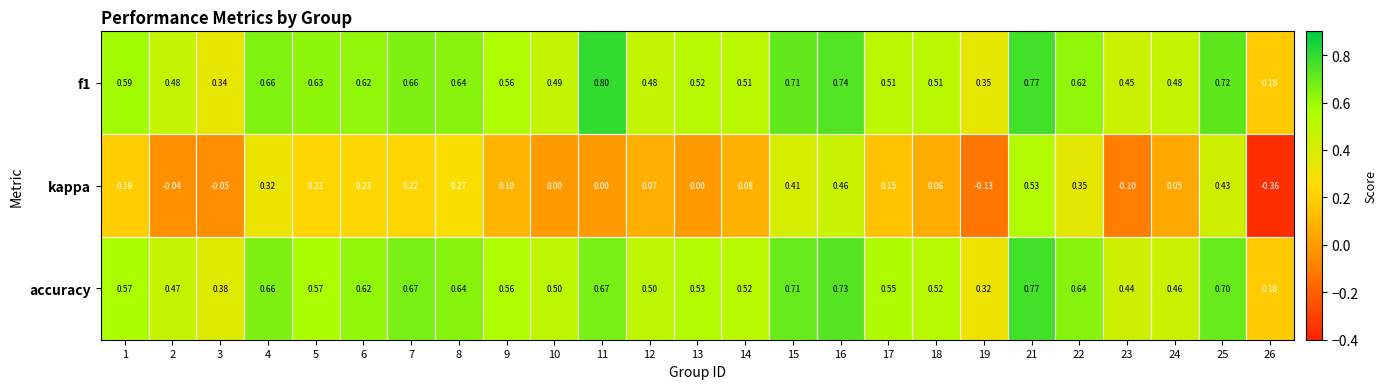

Which series has the largest range (max minus min)?

kappa